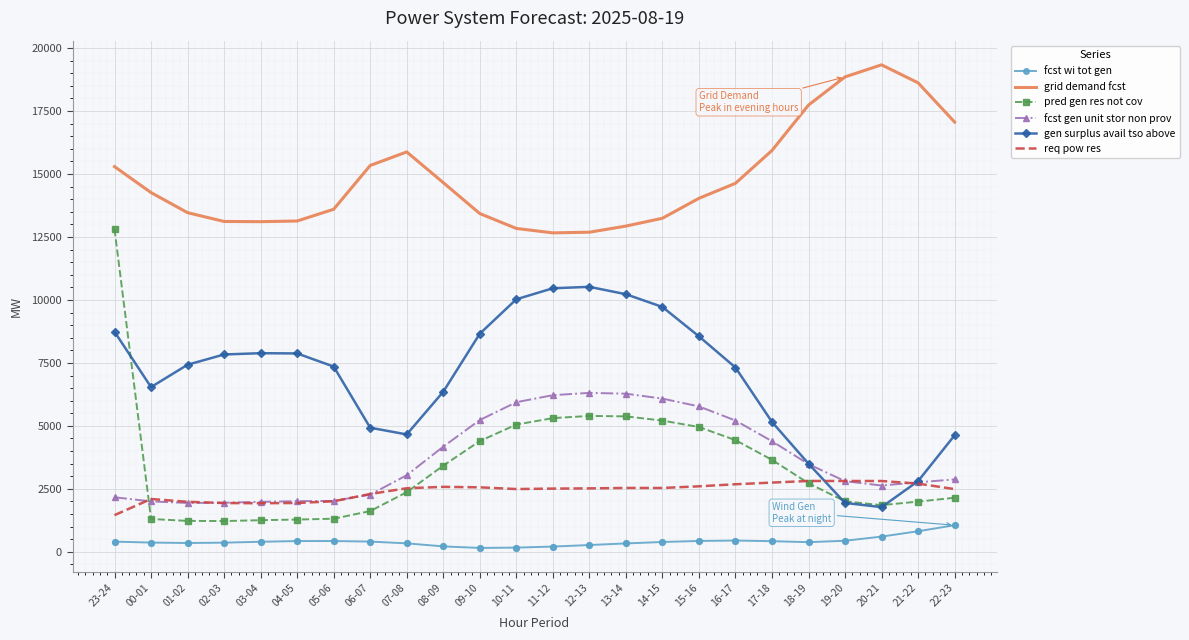

Which series changed the most between 06-07 and 14-15?

gen surplus avail tso above